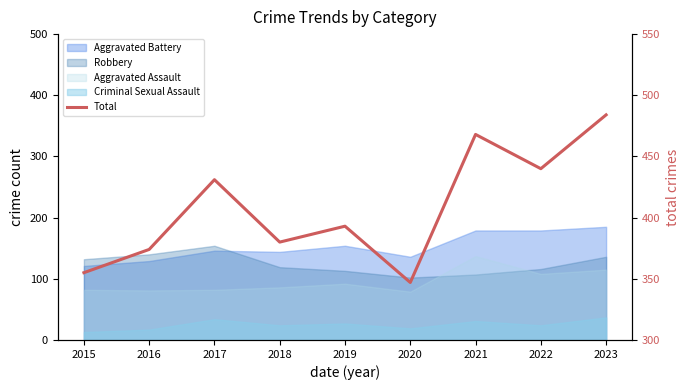

At which label does the data first exceed 393?

2017